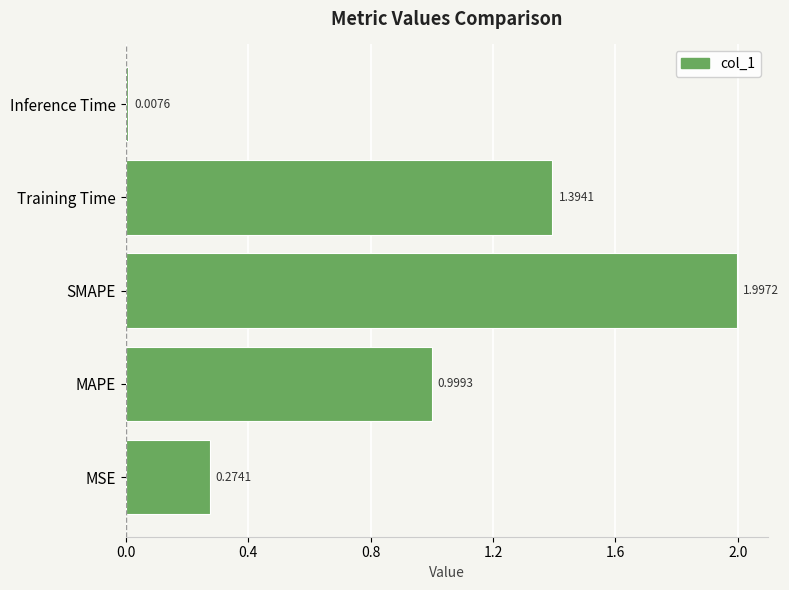

How many categories are shown in the chart?

5